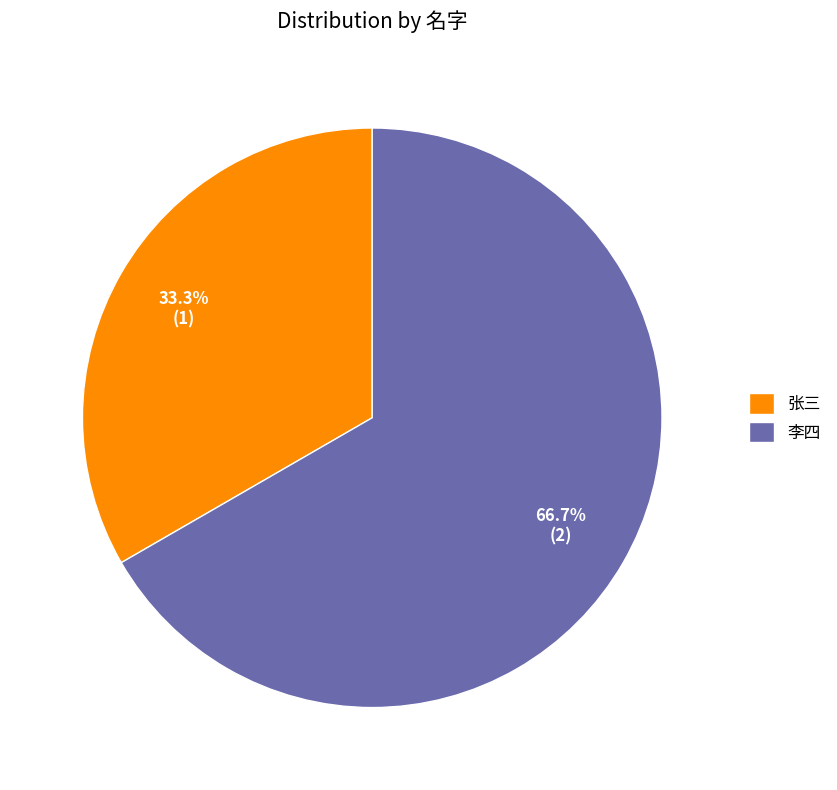

Which category has the biggest portion of the pie?

李四